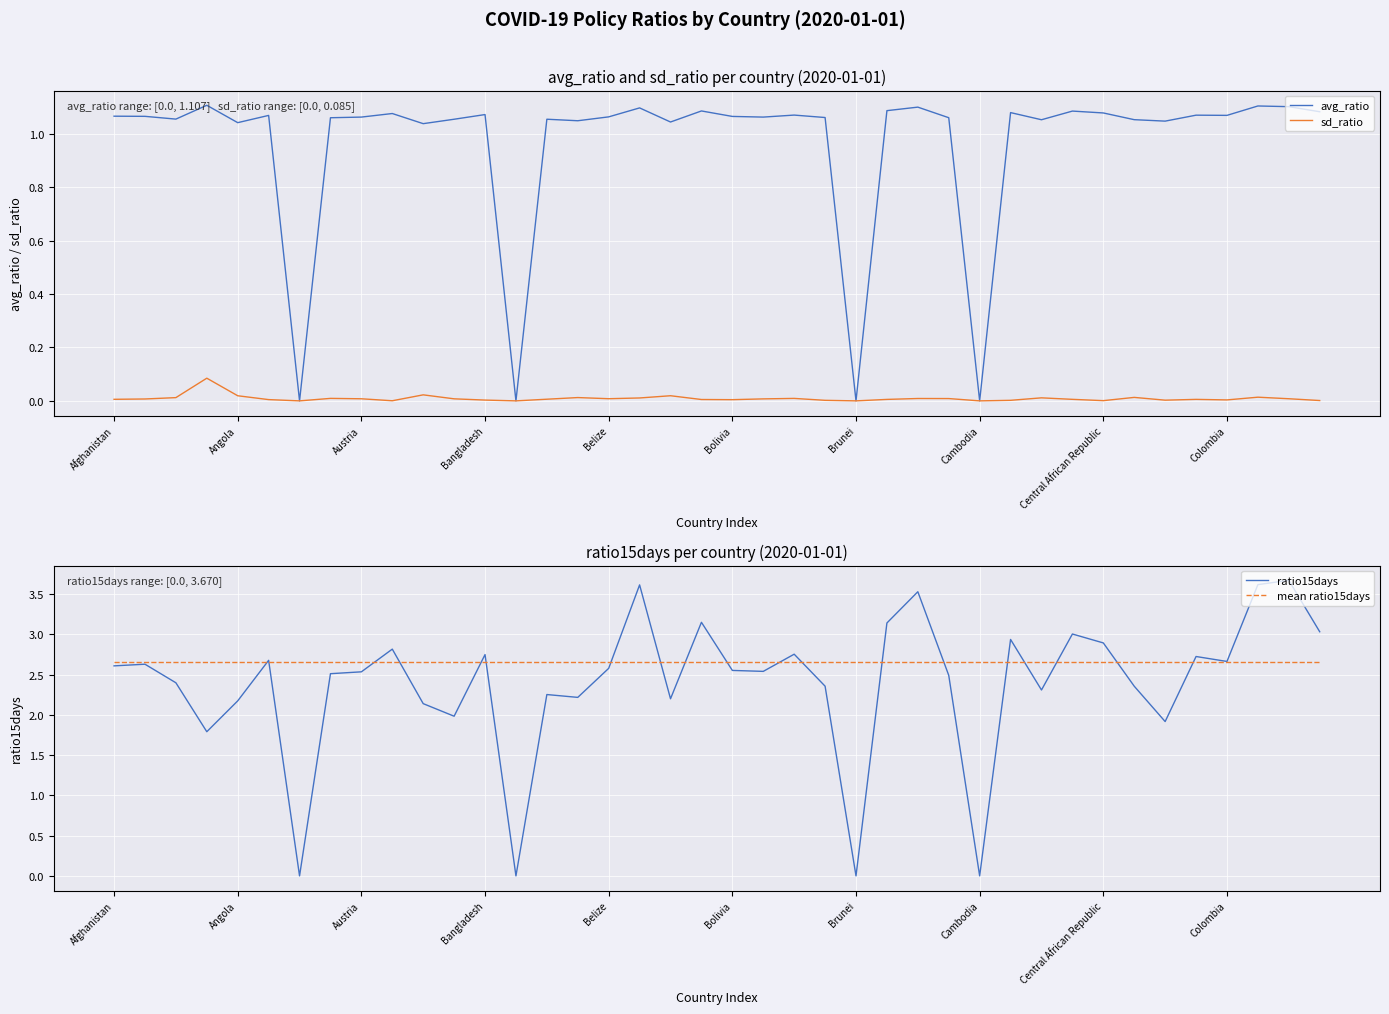

How many lines are shown in the chart?

4